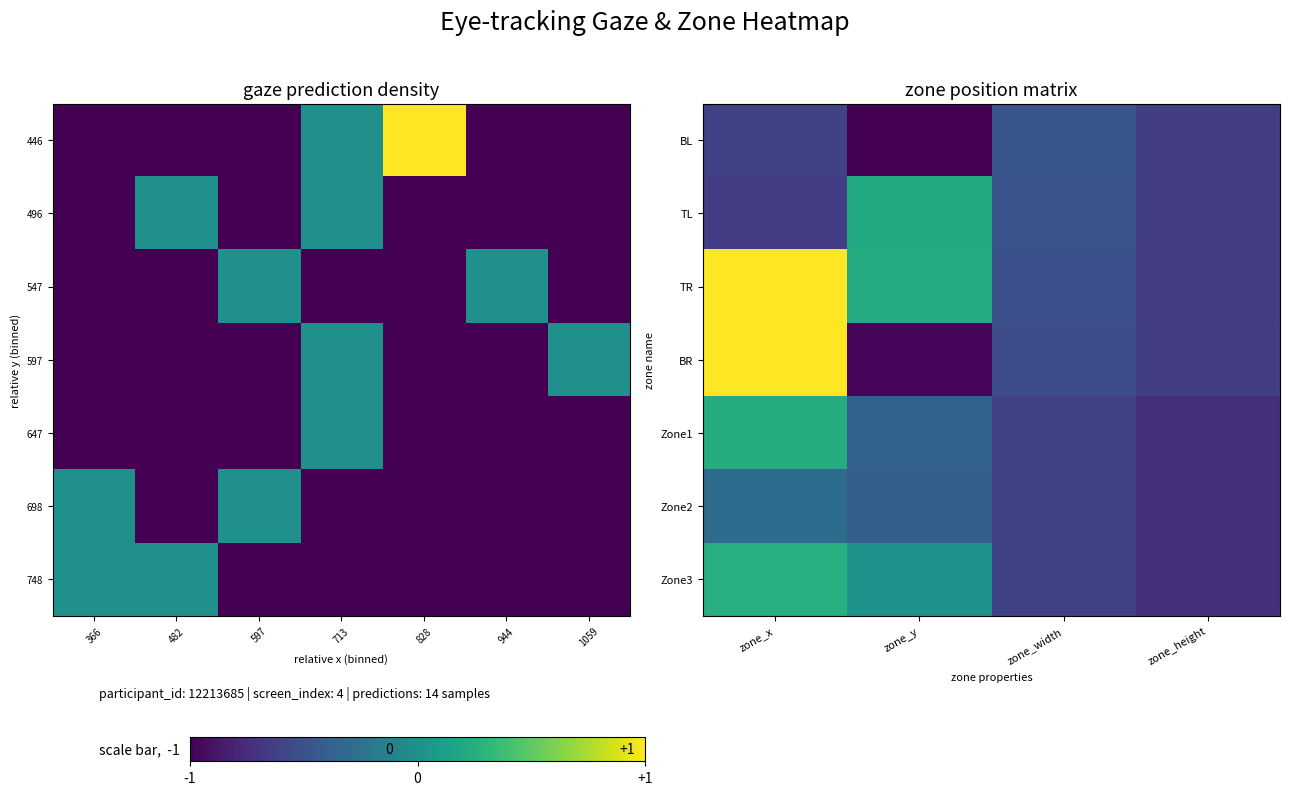

How many values in the BR series are below 0?

3